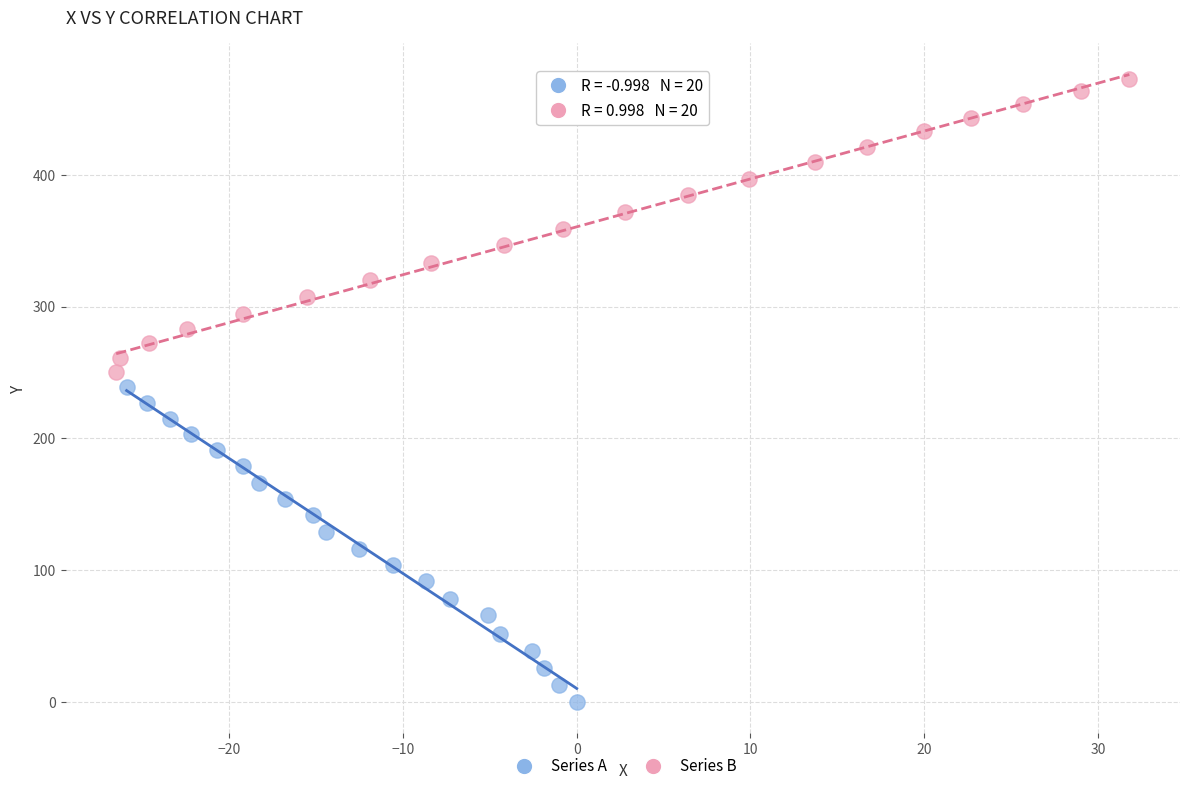

Which series contains the lowest Y value?

Series A